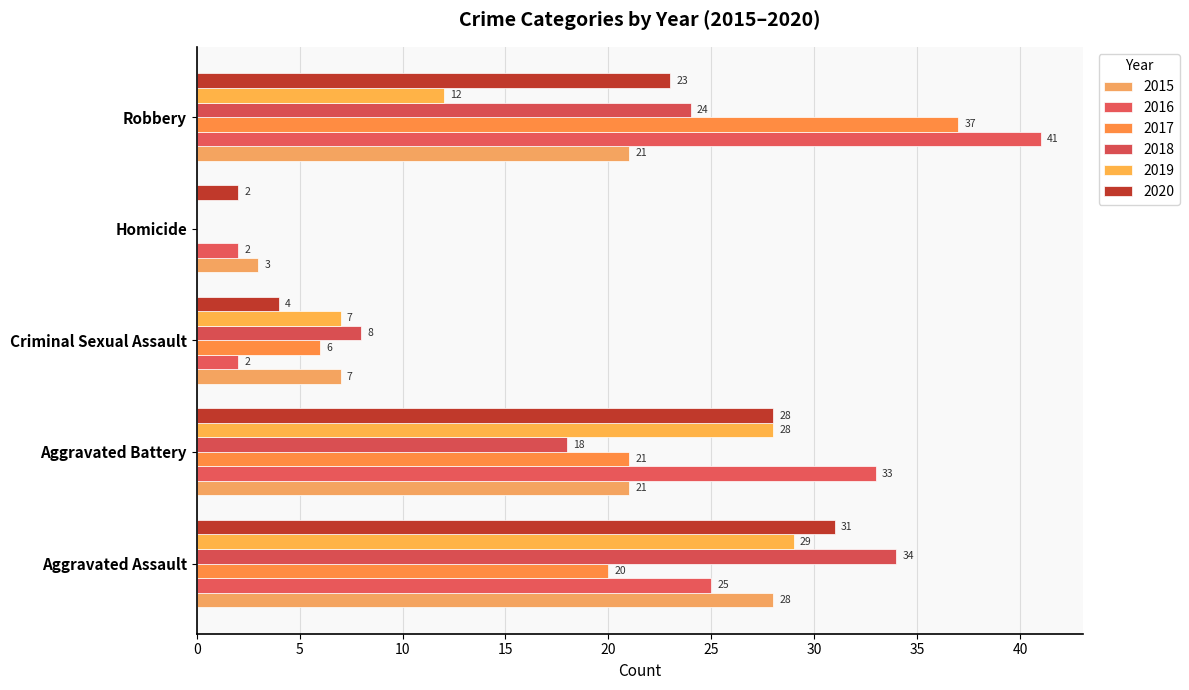

What is the greatest value displayed?

41